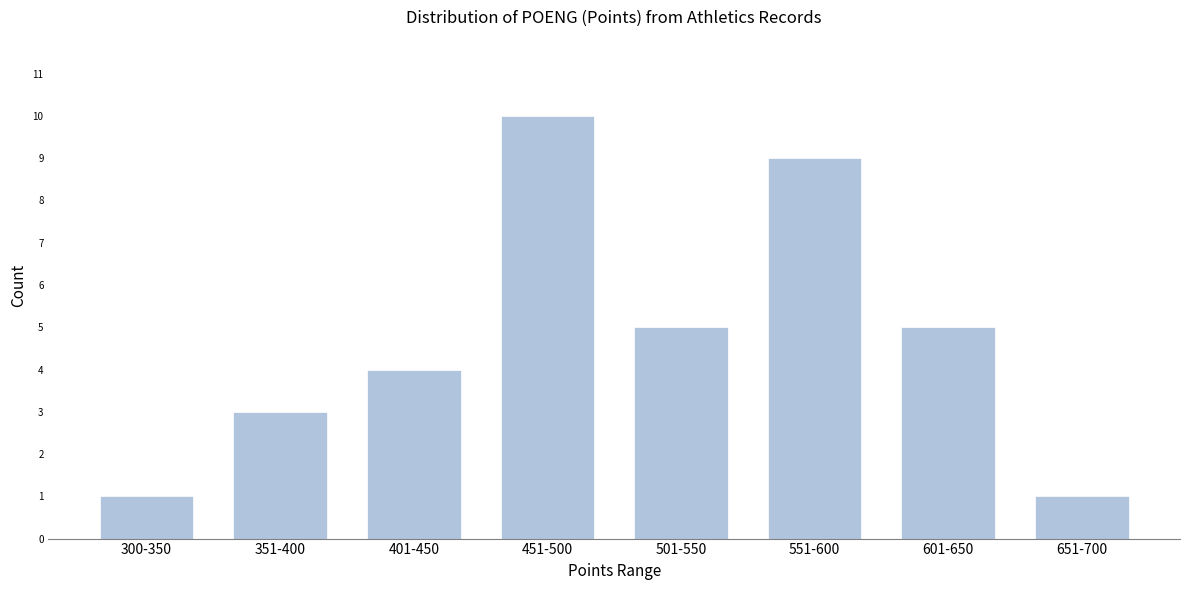

Reading right to left, list all the values displayed in this chart.

651-700=1	601-650=5	551-600=9	501-550=5	451-500=10	401-450=4	351-400=3	300-350=1